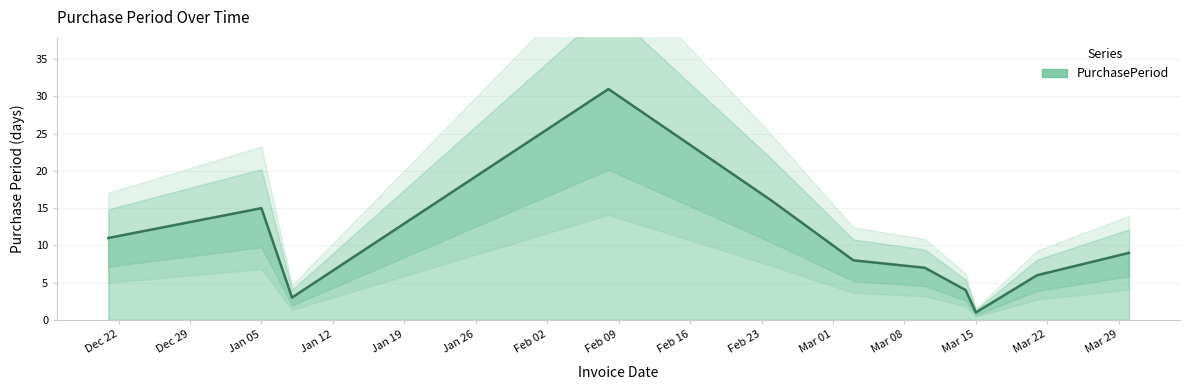

What is the highest value of the PurchasePeriod series?

31